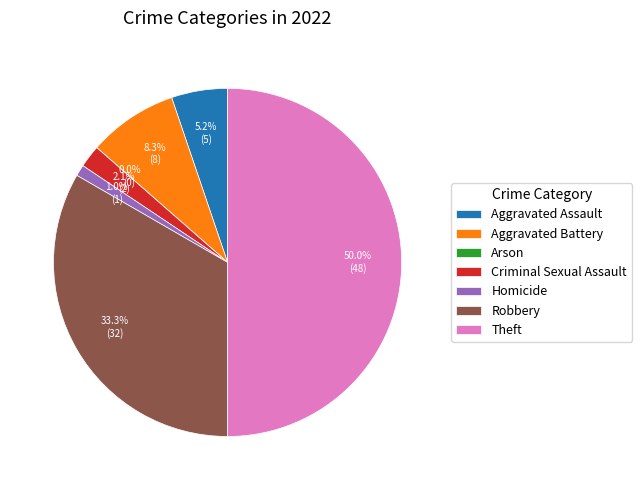

Is Arson the majority of the pie?

No